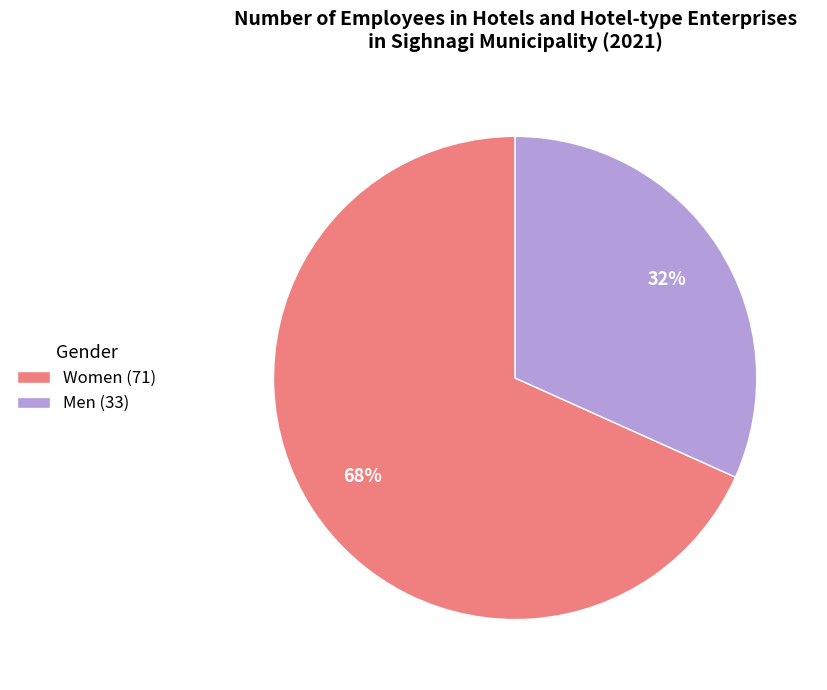

Does any single category account for the majority?

Yes